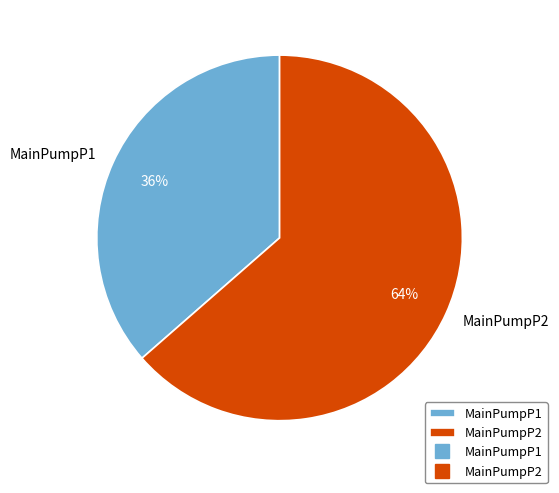

To the nearest percent, what is the combined percentage of MainPumpP2 and MainPumpP1?

100%